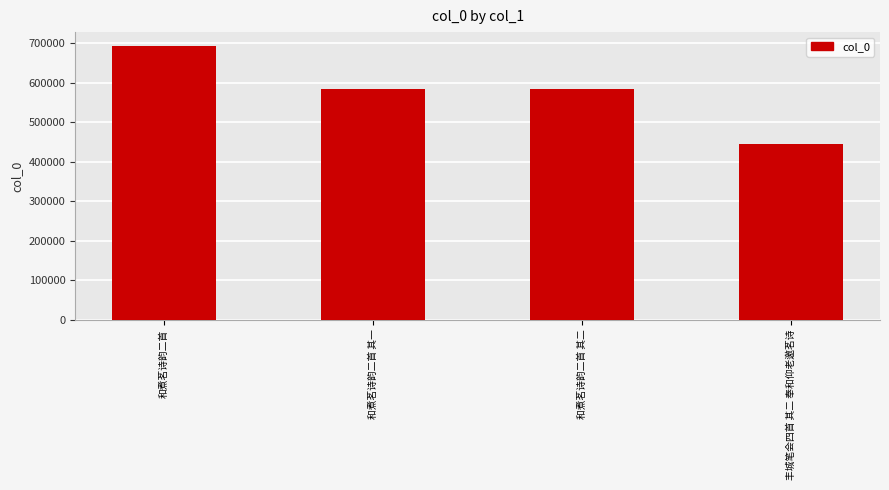

Which category has the lowest value across all series?

丰城笔会四首 其二 奉和仰老邀茗诗